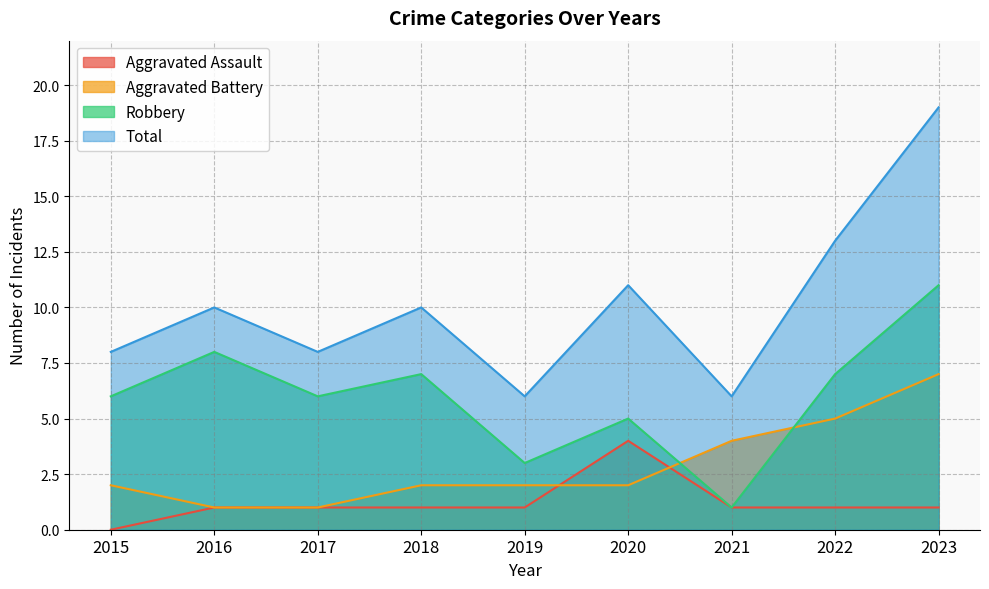

At which category does Aggravated Assault reach its first local peak?

2020